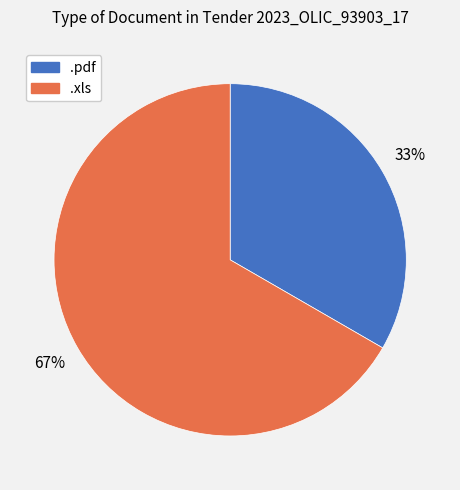

Combined, do .pdf and .xls account for over 50%?

Yes